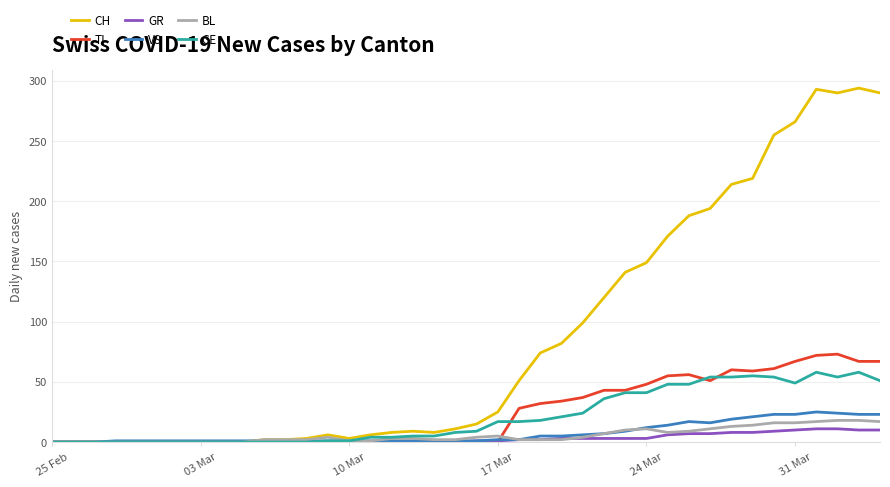

What is the maximum value shown in the chart?

294